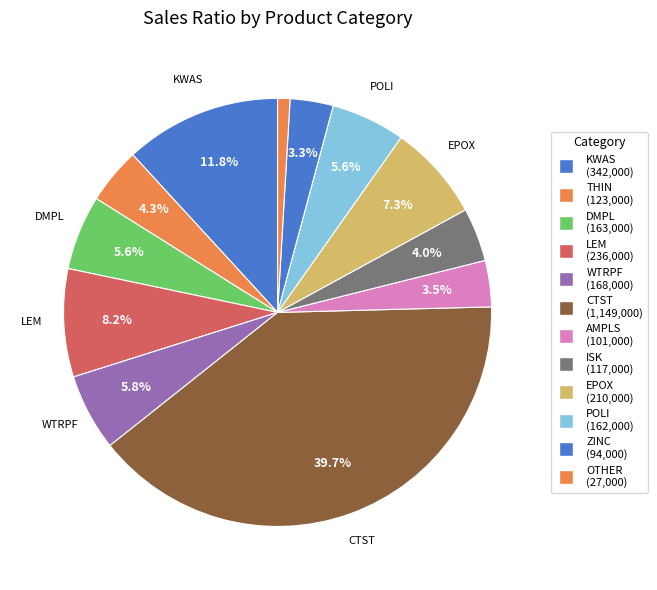

How many segments does this pie chart have?

12